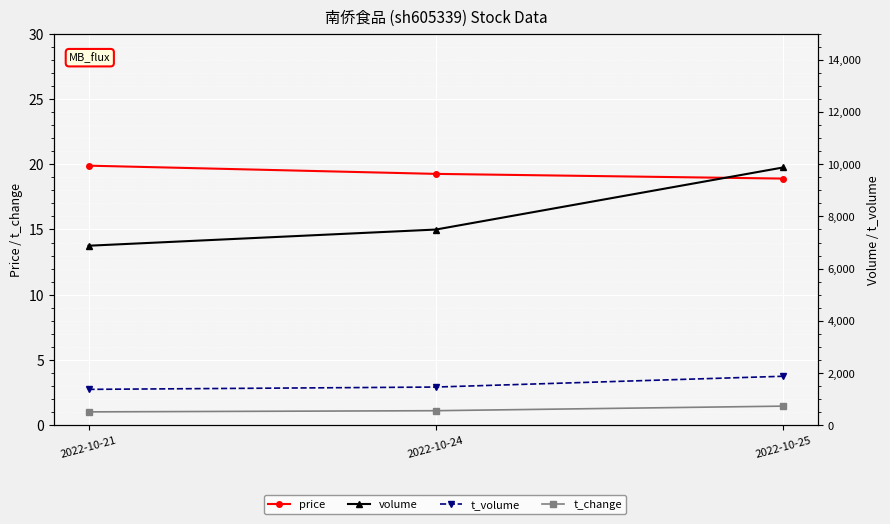

Is it true that volume equals 6878.0 at 2022-10-21?

True